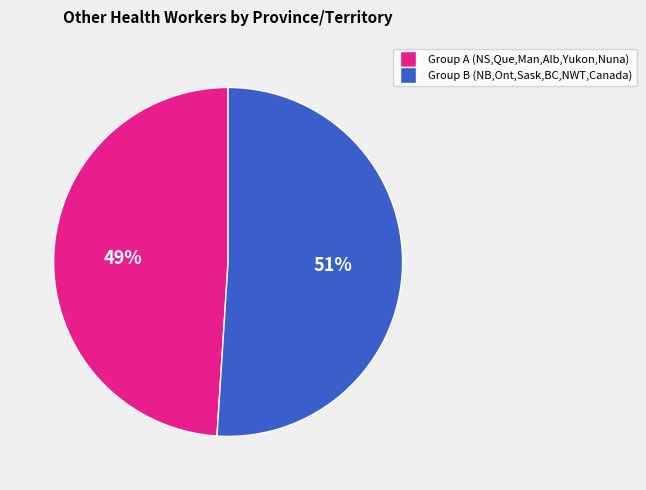

To the nearest percent, what is the difference between the largest and smallest slice percentages?

2%